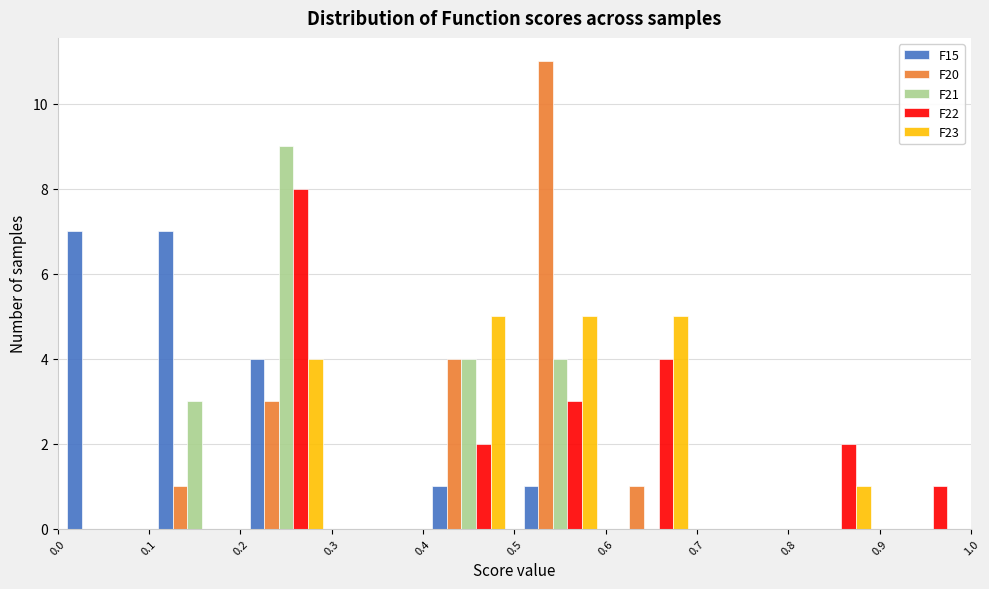

Reading left to right, transcribe this chart: for each range on the x-axis, give the height of each series' bar. The values are not printed on the chart, so give them approximately, as read against the axis.

0.0 to 0.1: F15=7	F20=0	F21=0	F22=0	F23=0
0.1 to 0.2: F15=7	F20=1	F21=3	F22=0	F23=0
0.2 to 0.3: F15=4	F20=3	F21=9	F22=8	F23=4
0.3 to 0.4: F15=0	F20=0	F21=0	F22=0	F23=0
0.4 to 0.5: F15=1	F20=4	F21=4	F22=2	F23=5
0.5 to 0.6: F15=1	F20=11	F21=4	F22=3	F23=5
0.6 to 0.7: F15=0	F20=1	F21=0	F22=4	F23=5
0.7 to 0.8: F15=0	F20=0	F21=0	F22=0	F23=0
0.8 to 0.9: F15=0	F20=0	F21=0	F22=2	F23=1
0.9 to 1.0: F15=0	F20=0	F21=0	F22=1	F23=0